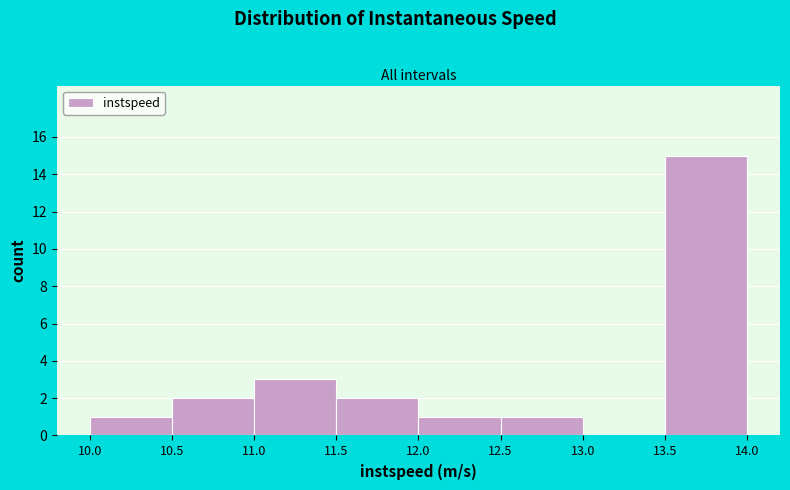

Reading left to right, list every bar in this chart as the range it spans on the x-axis followed by its height. The values are not printed on the chart, so give them approximately, as read against the axis.

10.0 to 10.5: 1
10.5 to 11.0: 2
11.0 to 11.5: 3
11.5 to 12.0: 2
12.0 to 12.5: 1
12.5 to 13.0: 1
13.0 to 13.5: 0
13.5 to 14.0: 15